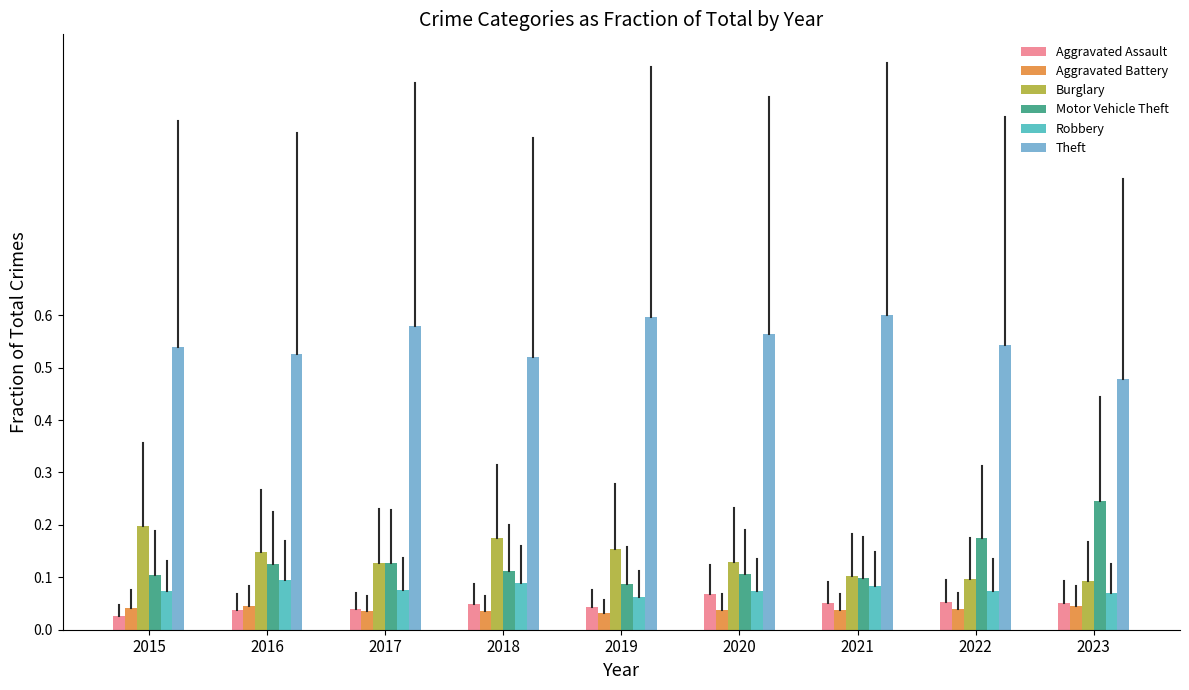

How many Aggravated Battery values are between 0 and 1?

9